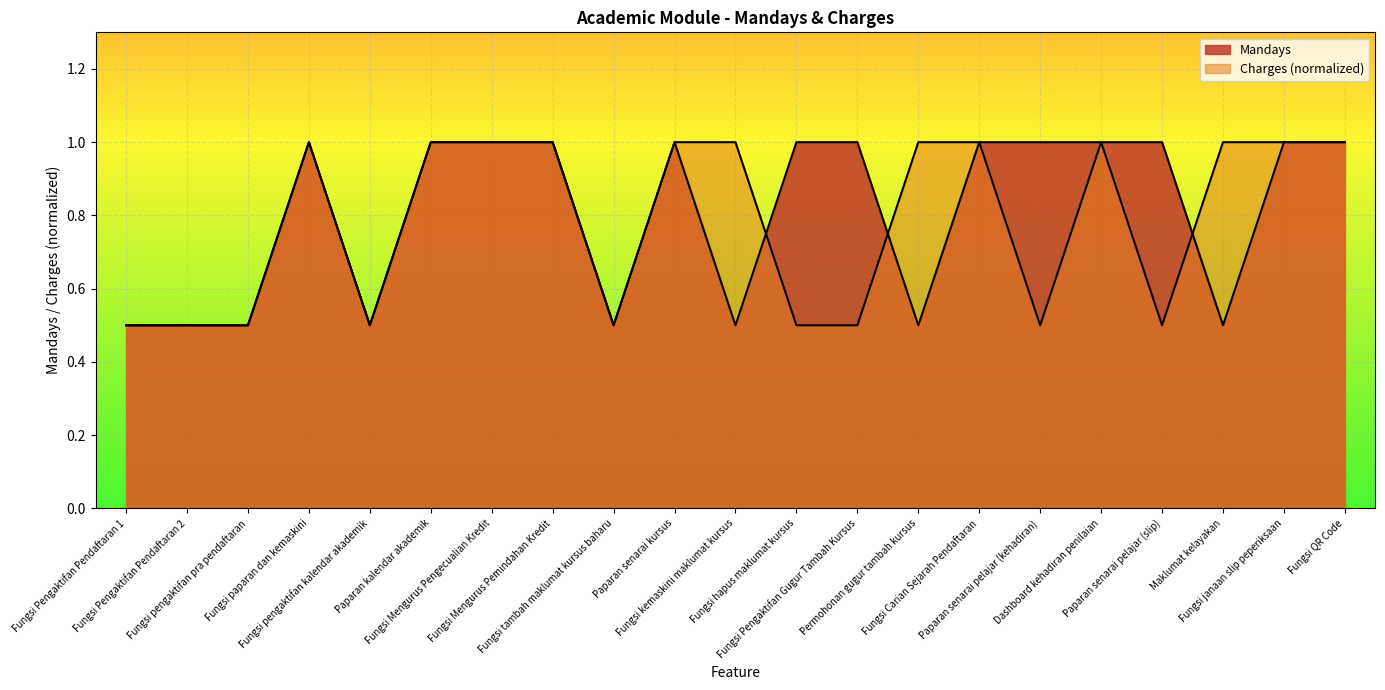

What is the average value?

0.8